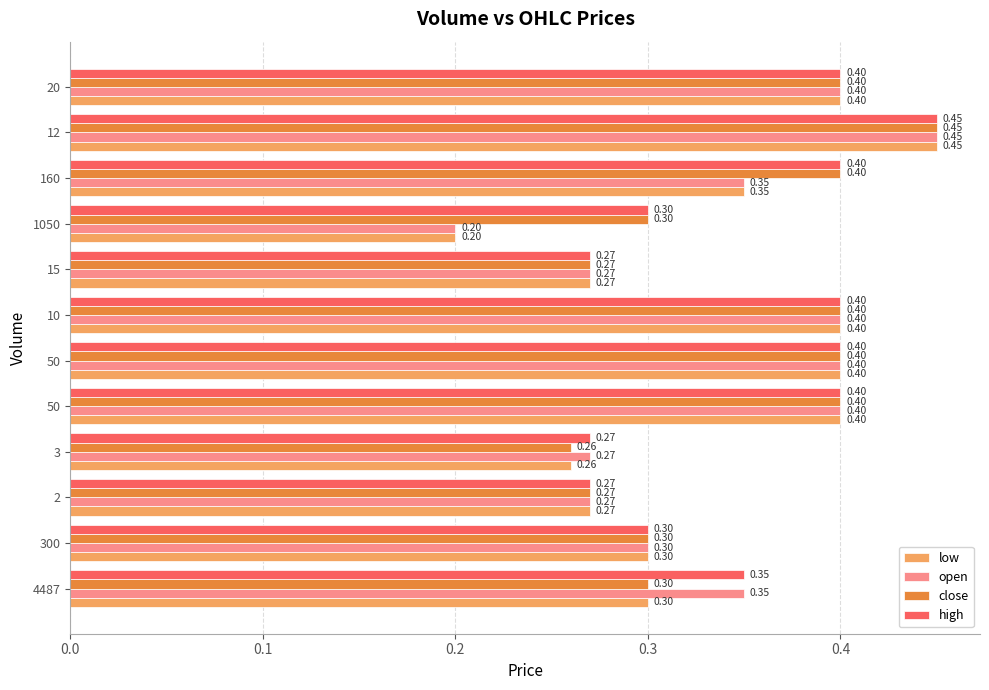

What are all the series names shown in the legend?

low, open, close, high